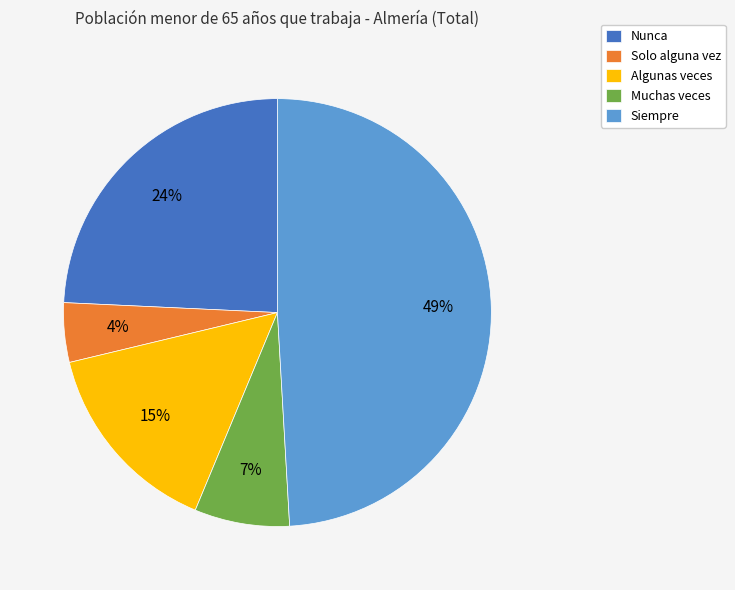

Count the number of slices in the pie.

5